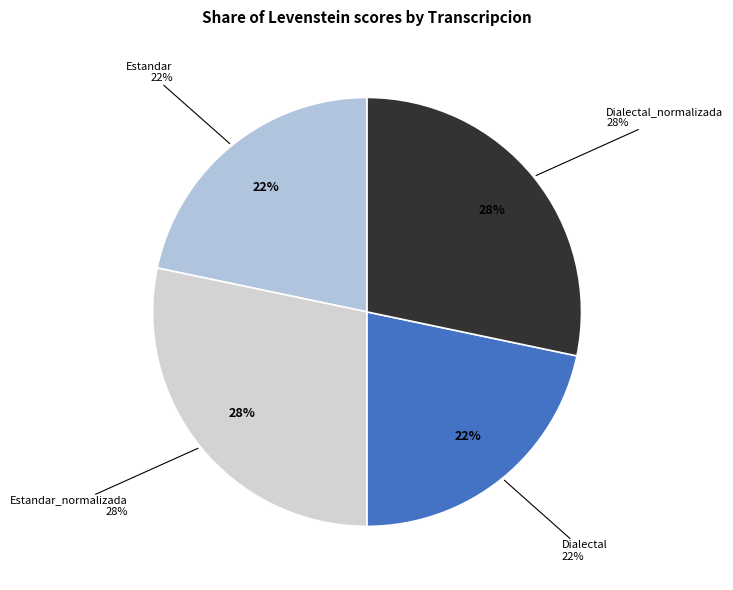

What is the largest slice in the pie chart?

Estandar_normalizada